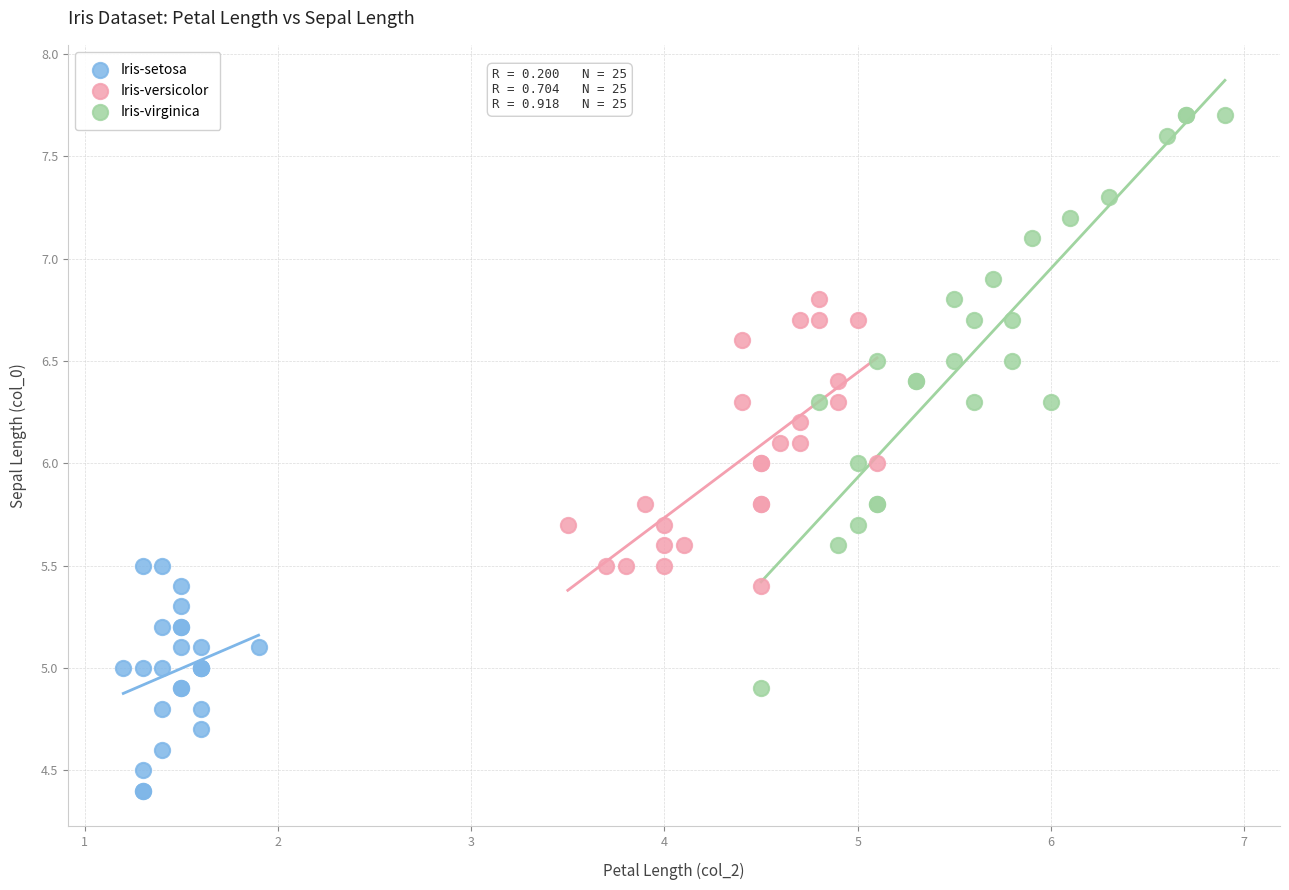

Which series has the largest Y range (max minus min)?

Iris-virginica